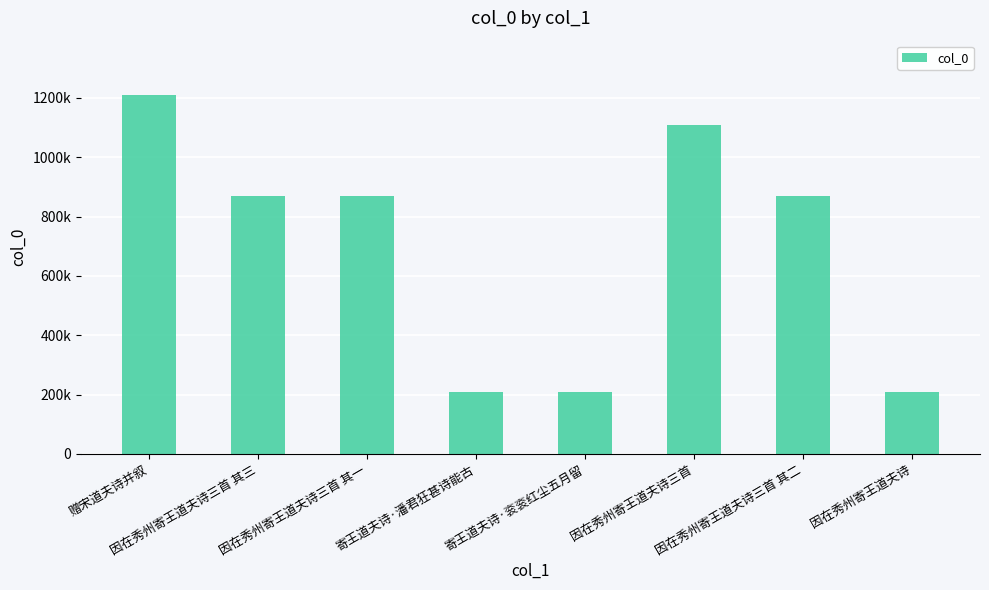

Rank the categories by value from lowest to highest.

因在秀州寄王道夫诗, 寄王道夫诗·衮衮红尘五月留, 寄王道夫诗·潘君狂甚诗能古, 因在秀州寄王道夫诗三首 其三, 因在秀州寄王道夫诗三首 其二, 因在秀州寄王道夫诗三首 其一, 因在秀州寄王道夫诗三首, 赠宋道夫诗并叙